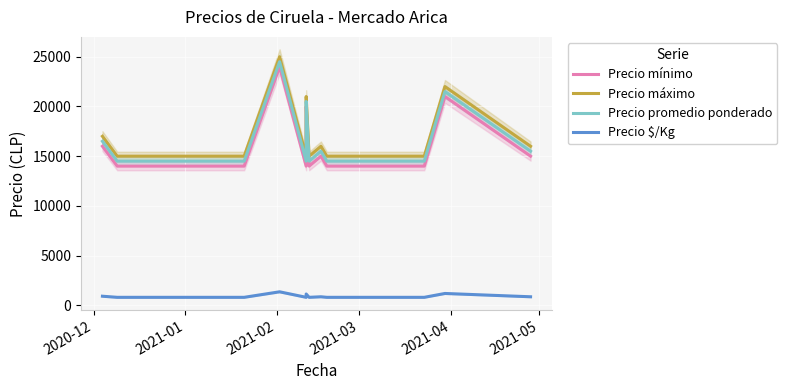

In Precio promedio ponderado, how many points are higher than both neighbors (excluding endpoints)?

4